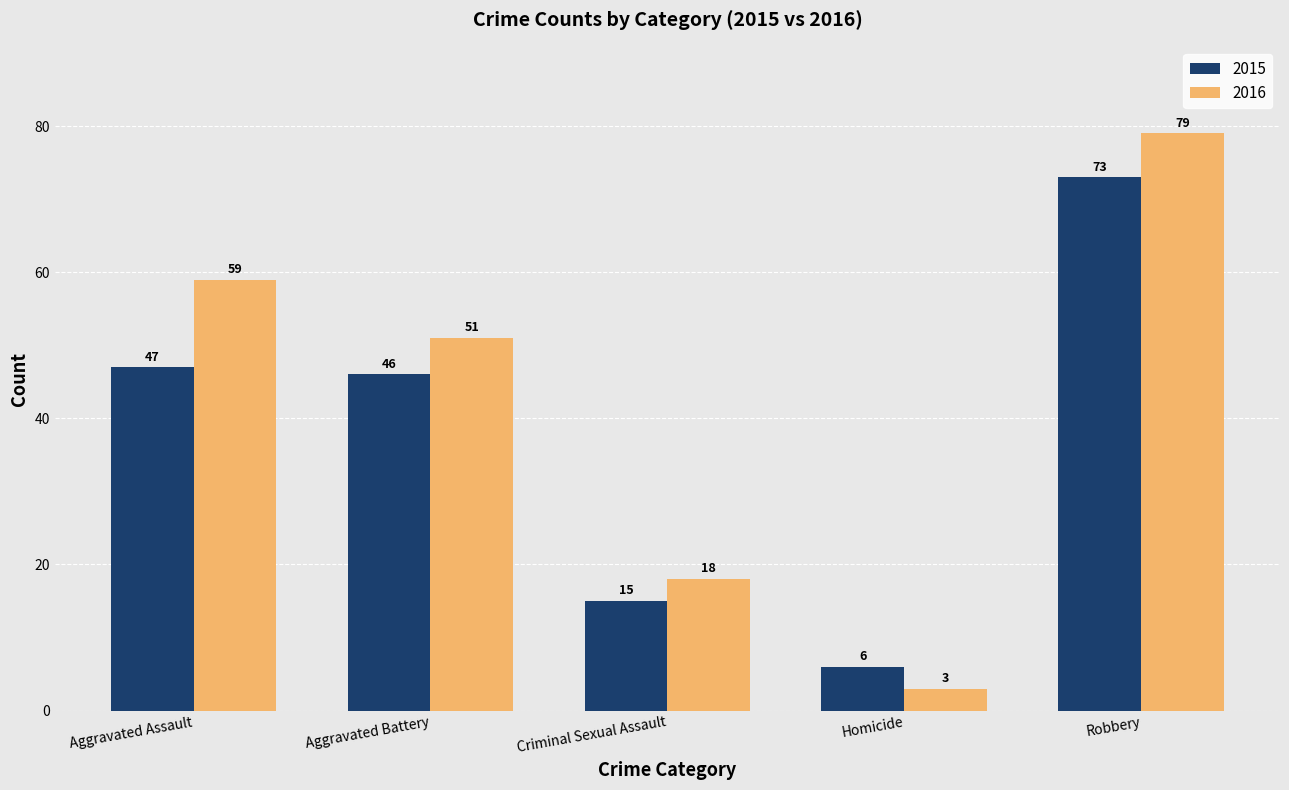

What position from the left is Aggravated Assault?

1